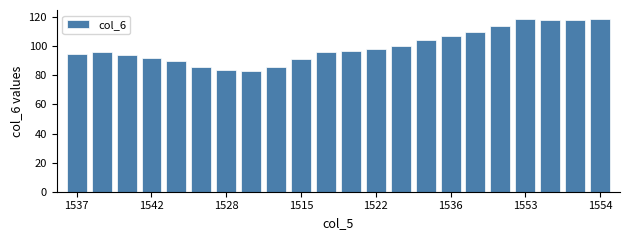

What is the minimum value shown in the chart?

83